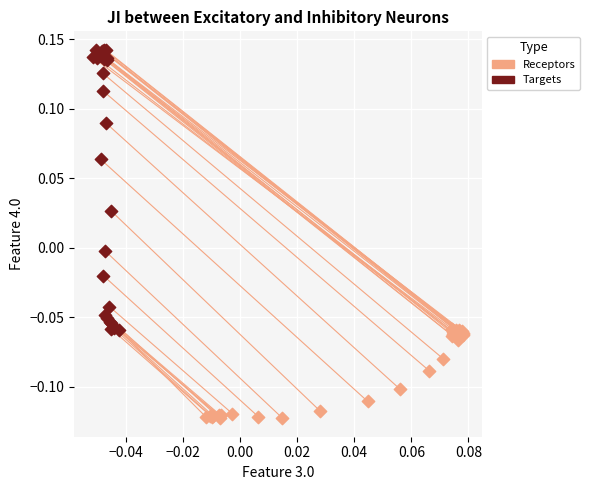

Which series has the widest spread of Y values?

Targets